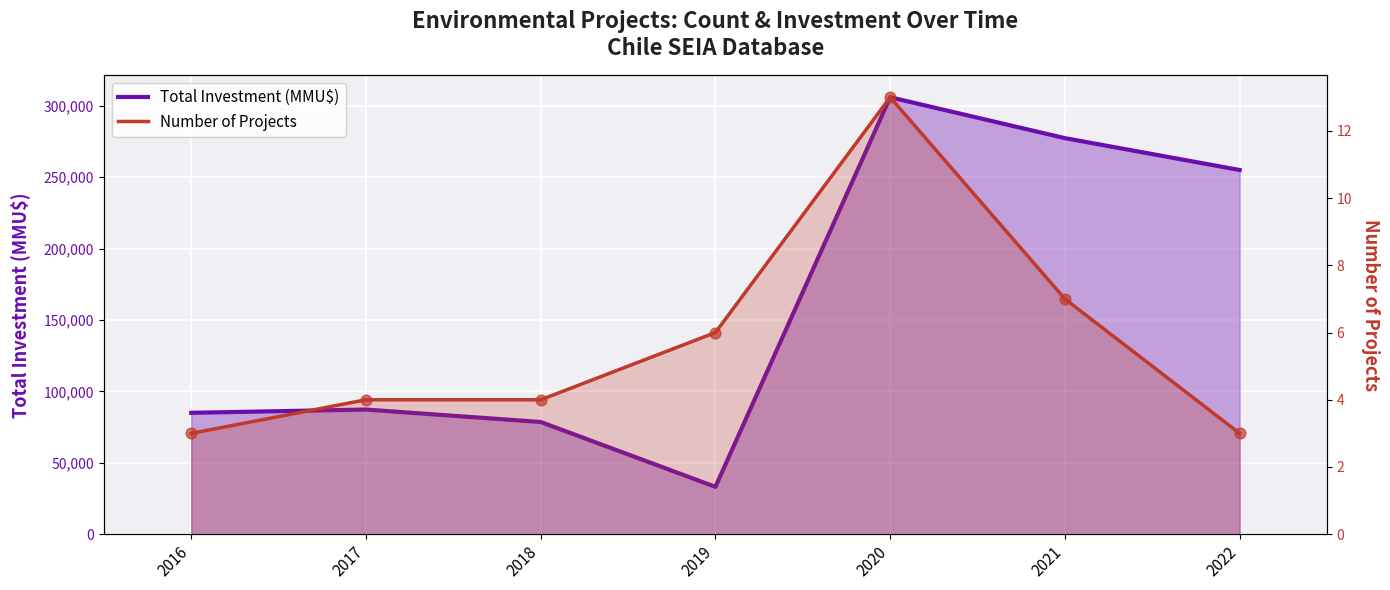

Which series has the largest Y range (max minus min)?

Total Investment (MMU$)